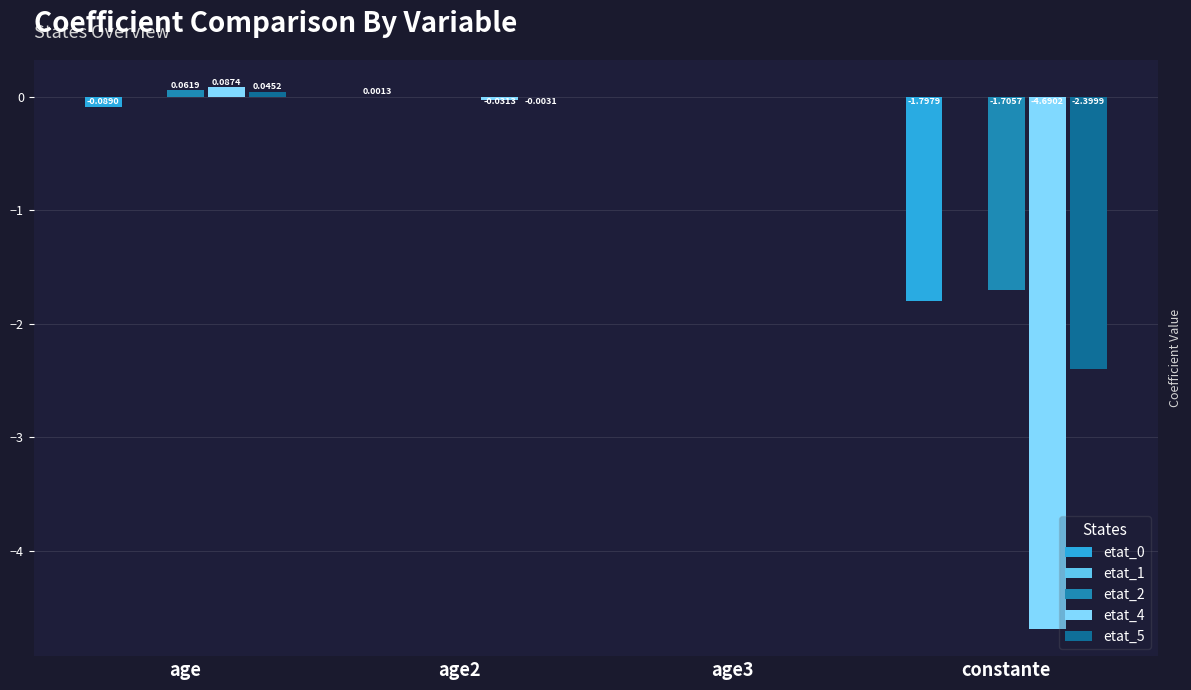

Which series changed the most between age2 and age3?

etat_4